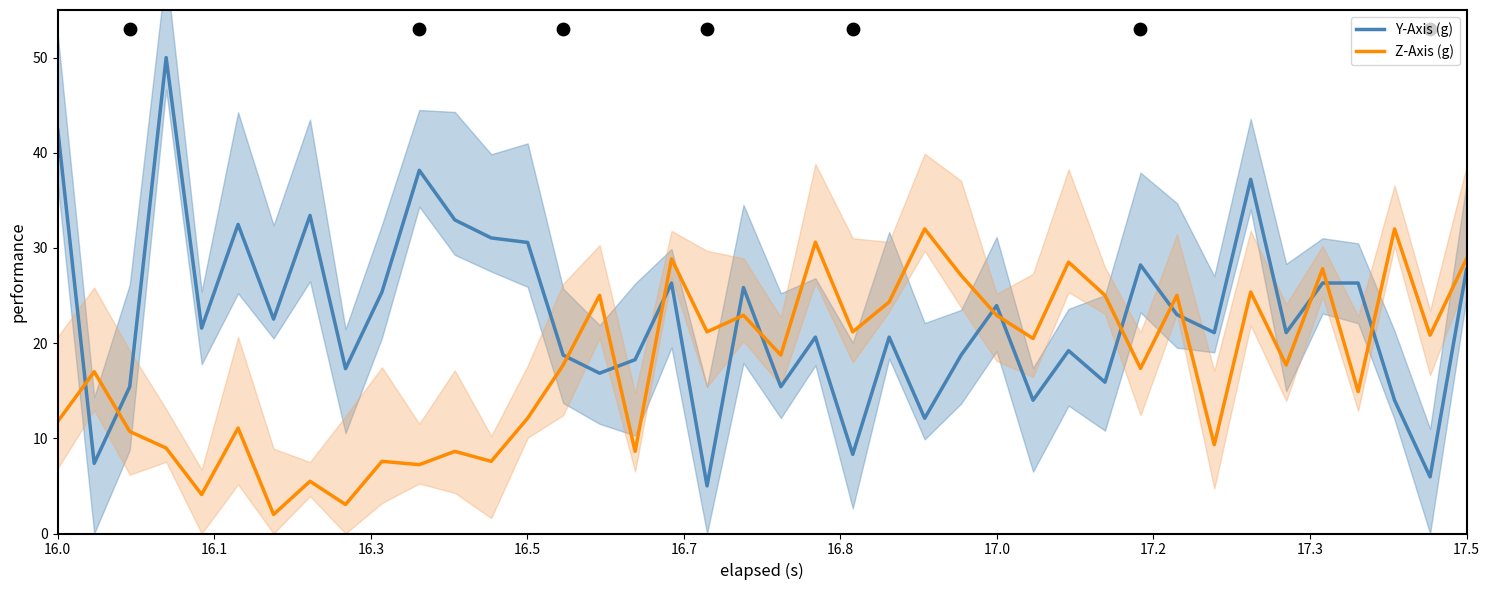

What are all the series names shown in the legend?

Y-Axis (g), Z-Axis (g)